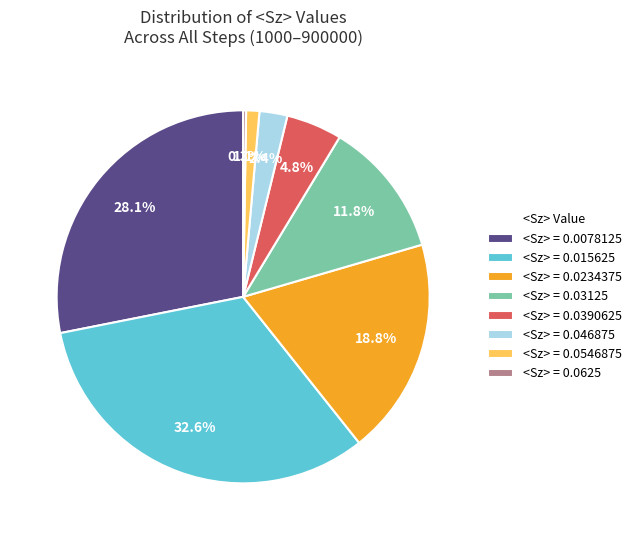

Is there any slice that represents more than half of the pie?

No